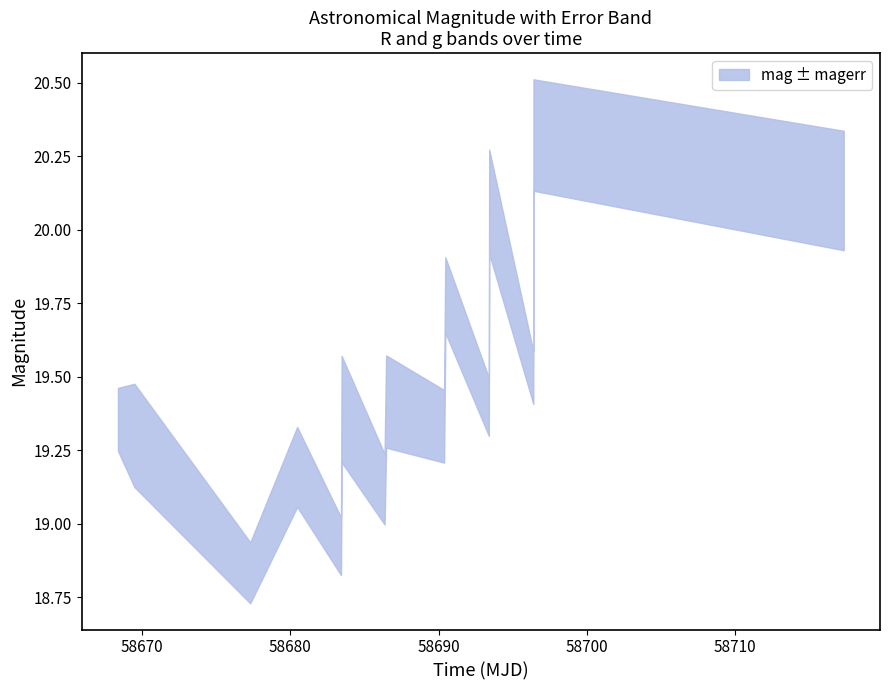

True or false: magerr and mag_upper intersect in this chart.

False